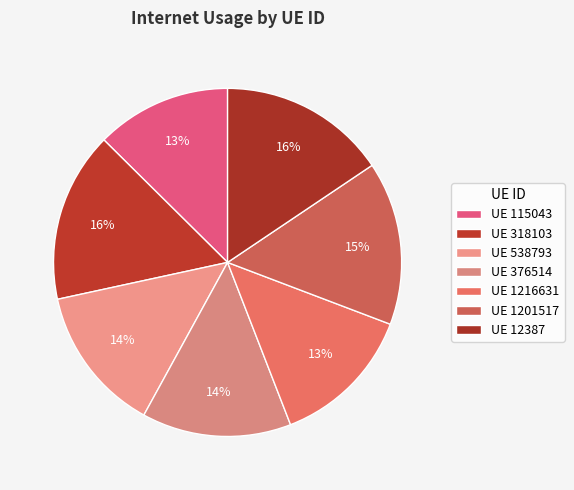

How many slices are in this pie chart?

7